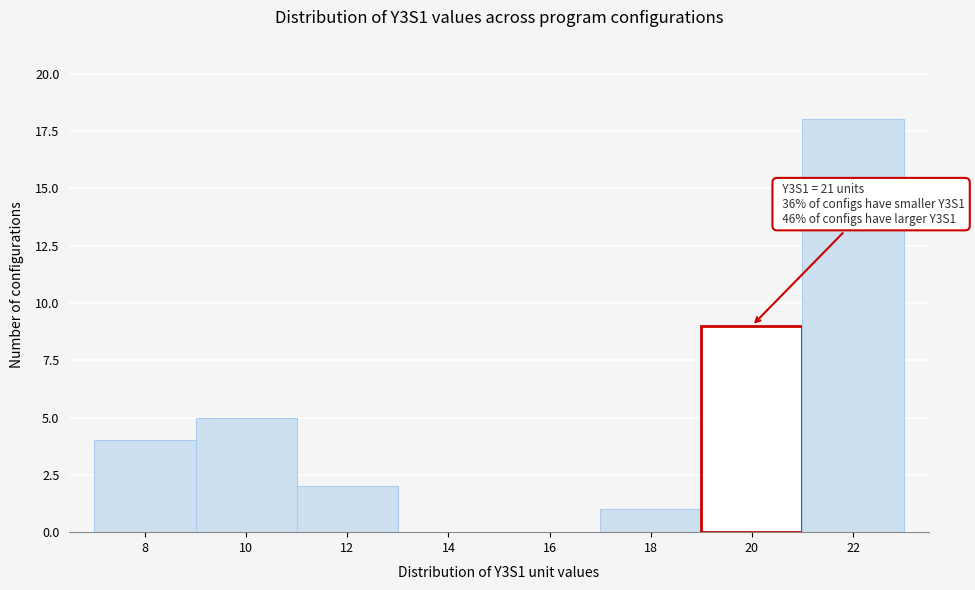

Reading right to left, what are all the values shown in this chart?

22=18	20=9	18=1	16=0	14=0	12=2	10=5	8=4